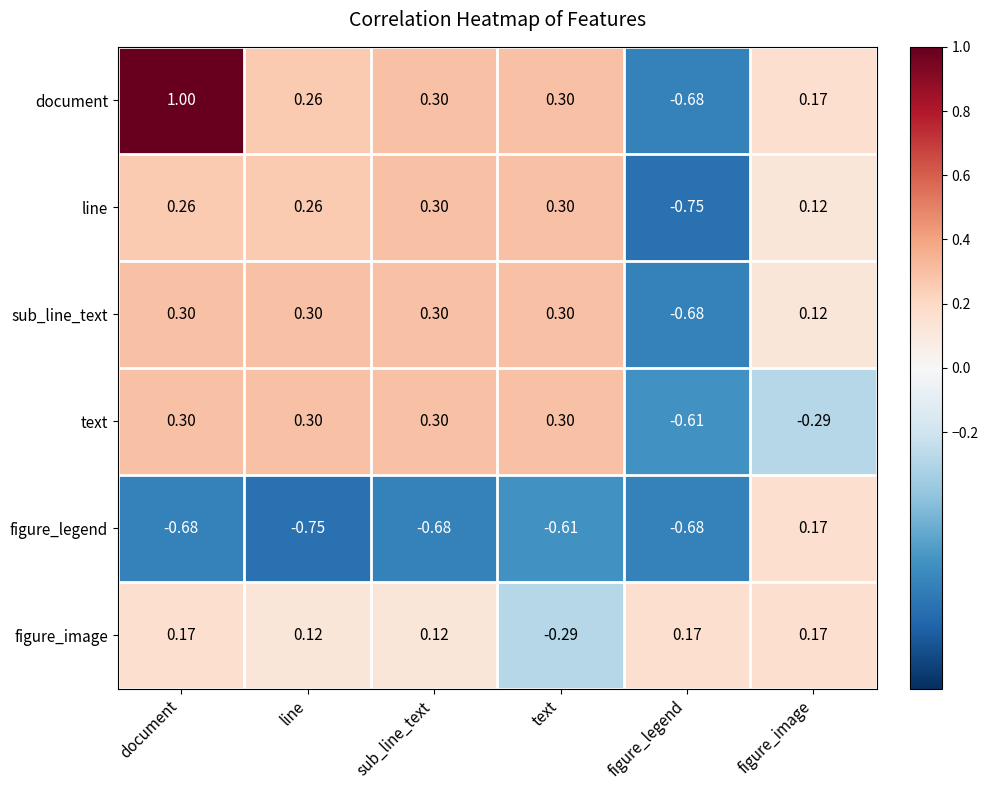

At which label does figure_legend first exceed 0?

figure_image